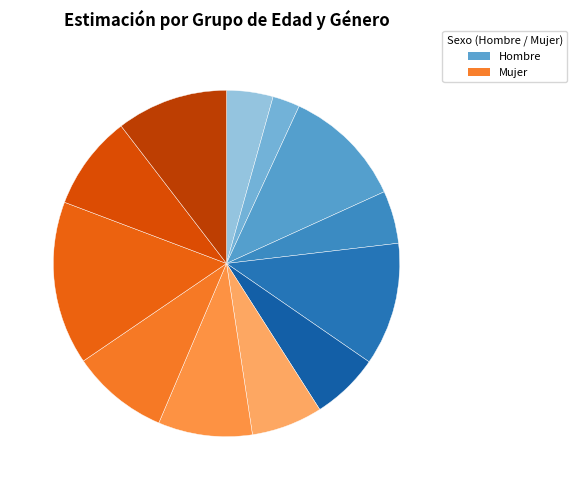

Does any single category account for the majority?

No